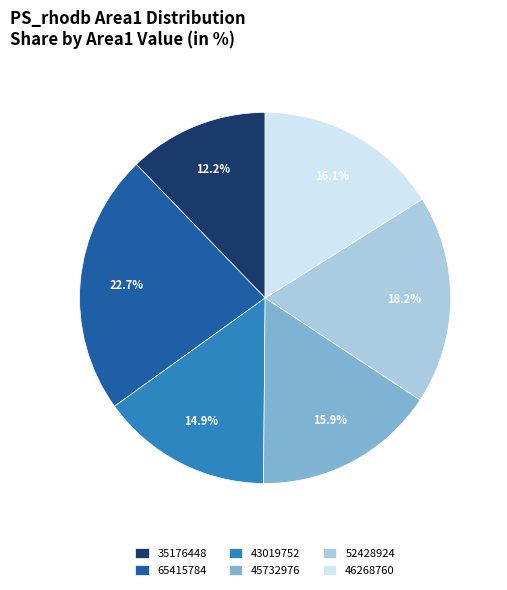

What is the smallest slice in the pie chart?

35176448